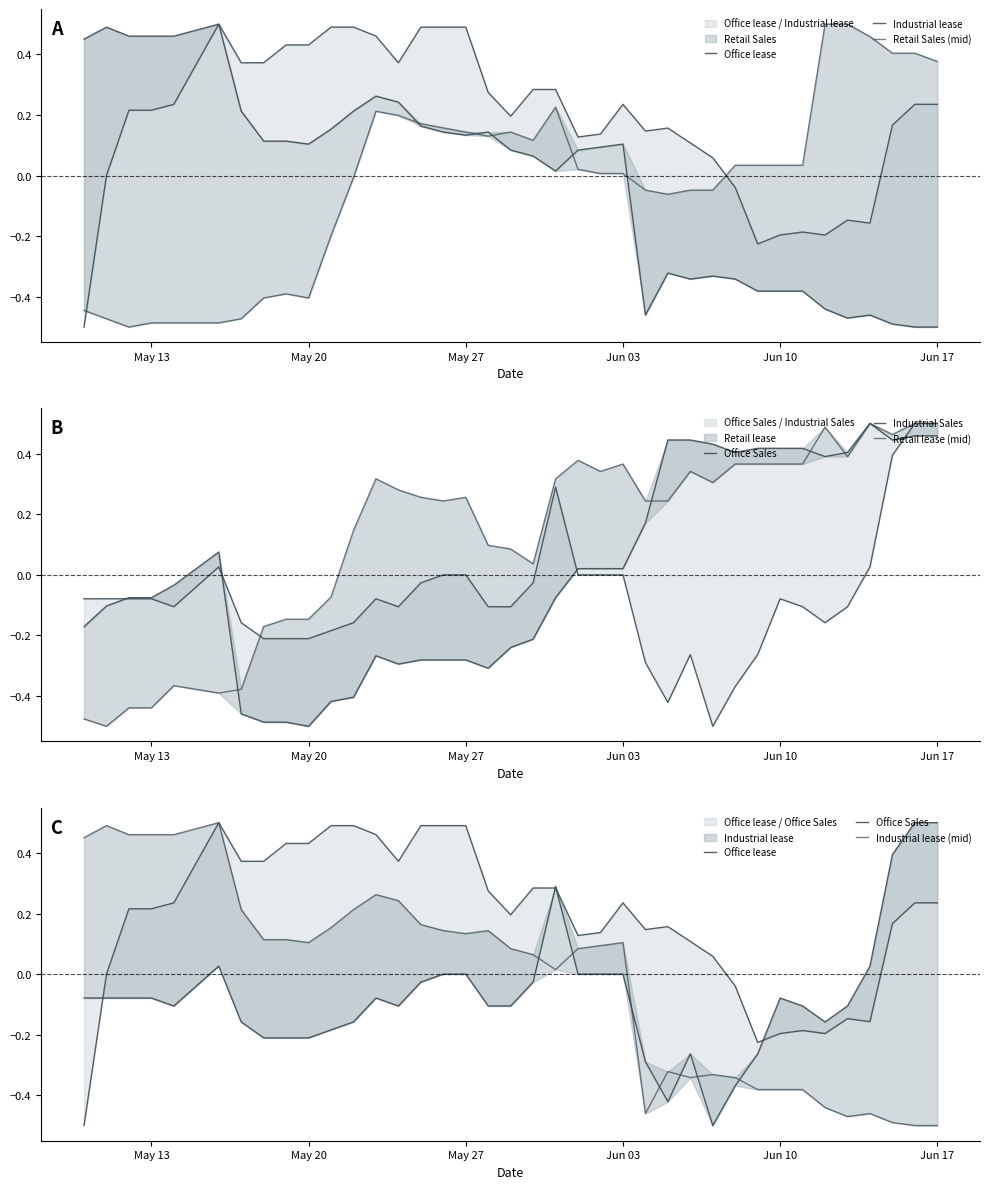

At which label does Office lease first exceed 0?

2024-05-12